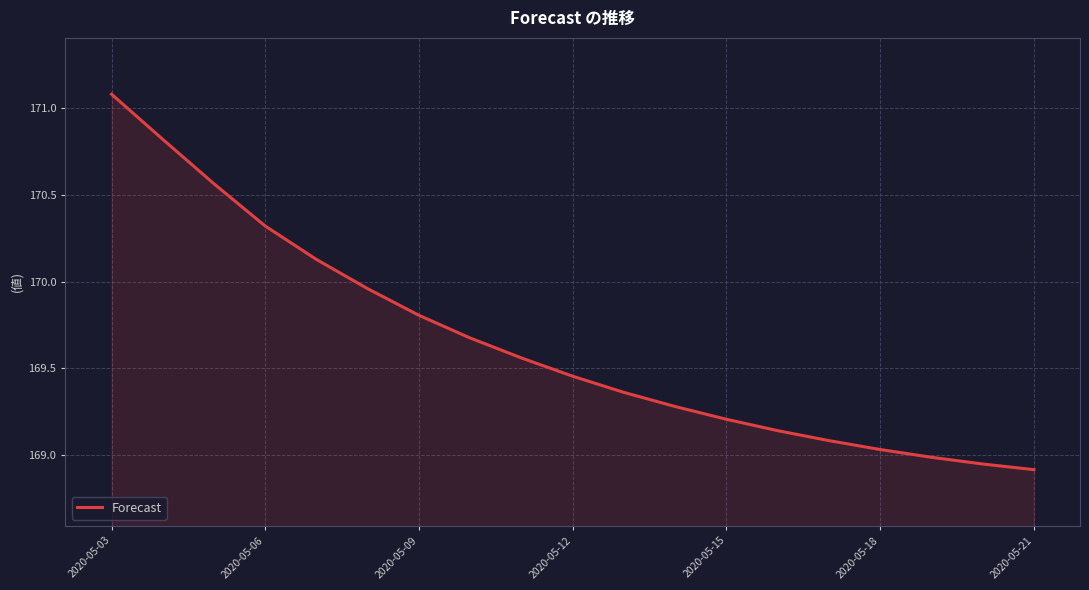

What is the maximum value shown in the chart?

171.1